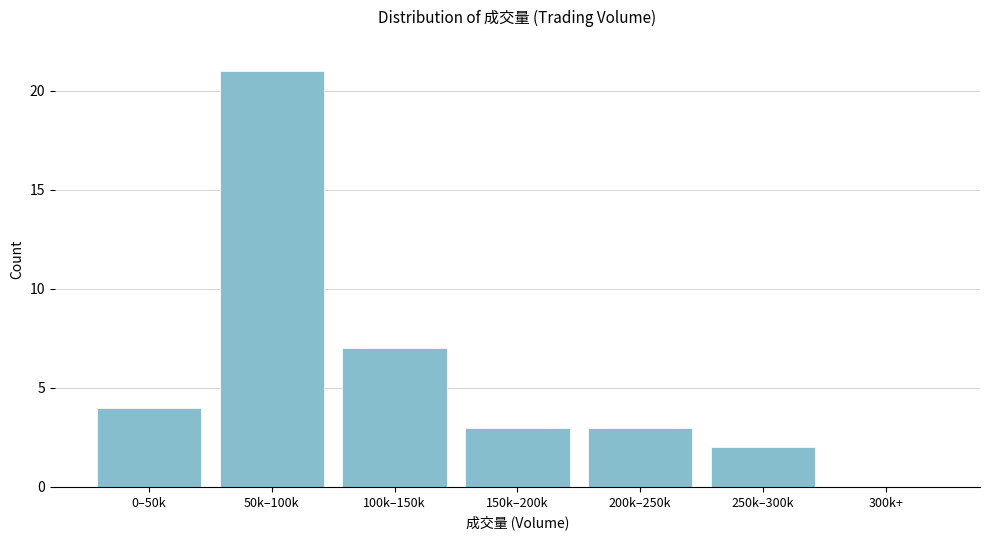

Reading left to right, what are all the values shown in this chart?

0–50k=4	50k–100k=21	100k–150k=7	150k–200k=3	200k–250k=3	250k–300k=2	300k+=0